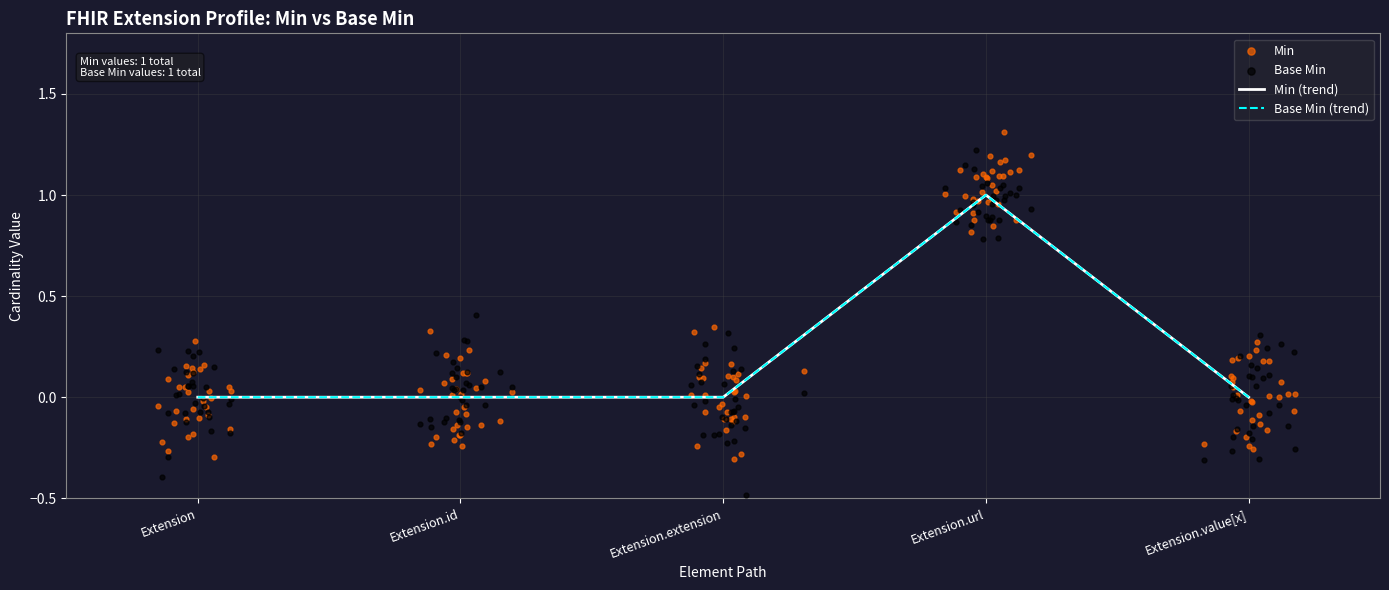

At which category is the sum across all series the highest?

Extension.url